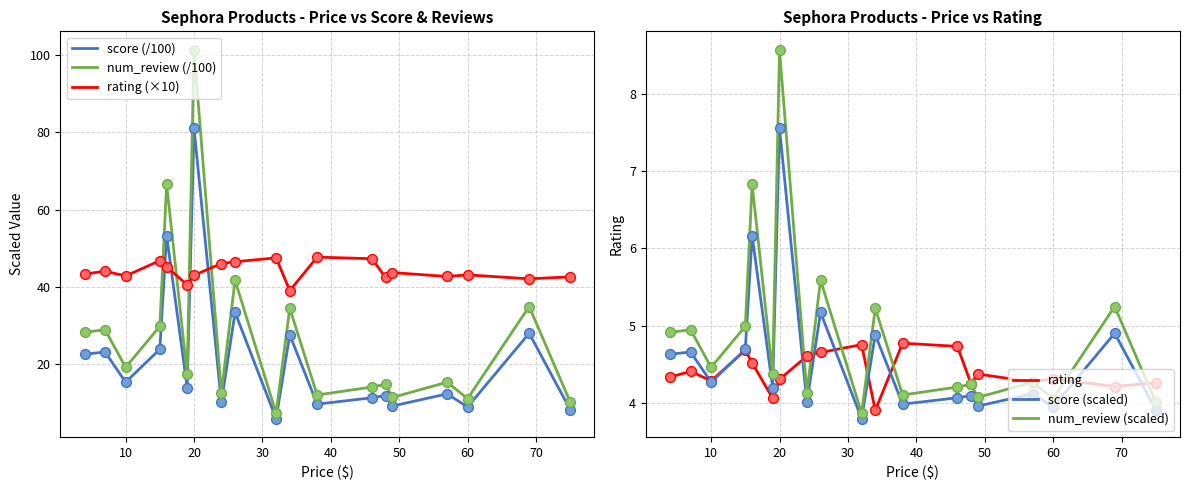

At how many categories does at least one series exceed 42?

17